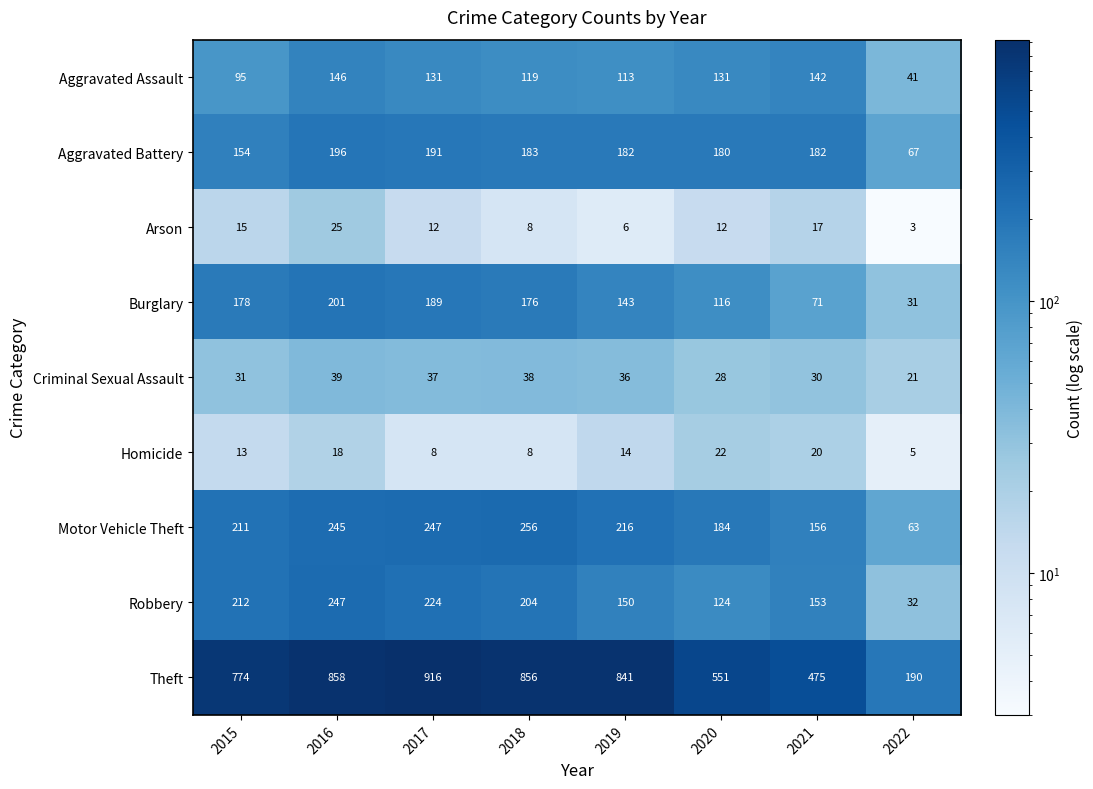

Is the value of Homicide at 2021 greater than the value of Criminal Sexual Assault at 2017?

No